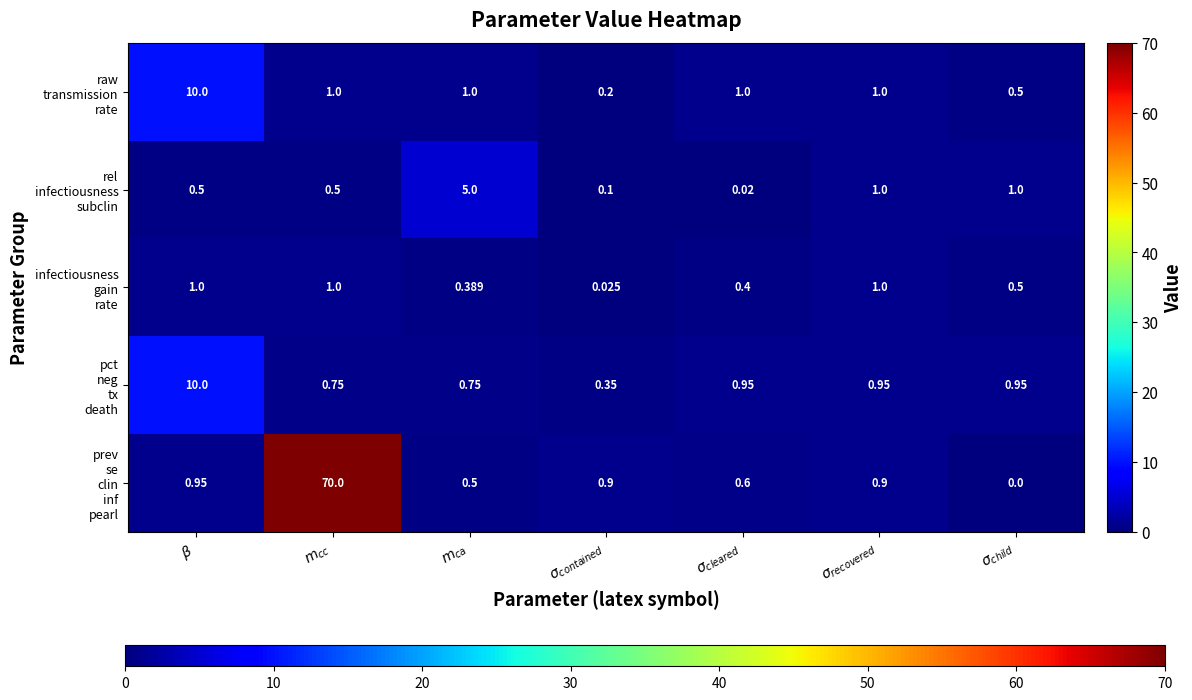

At $\sigma_{recovered}$, list the series in order from smallest to largest.

prev se clin inf pearl, pct neg tx death, raw transmission rate, rel infectiousness subclin, infectiousness gain rate